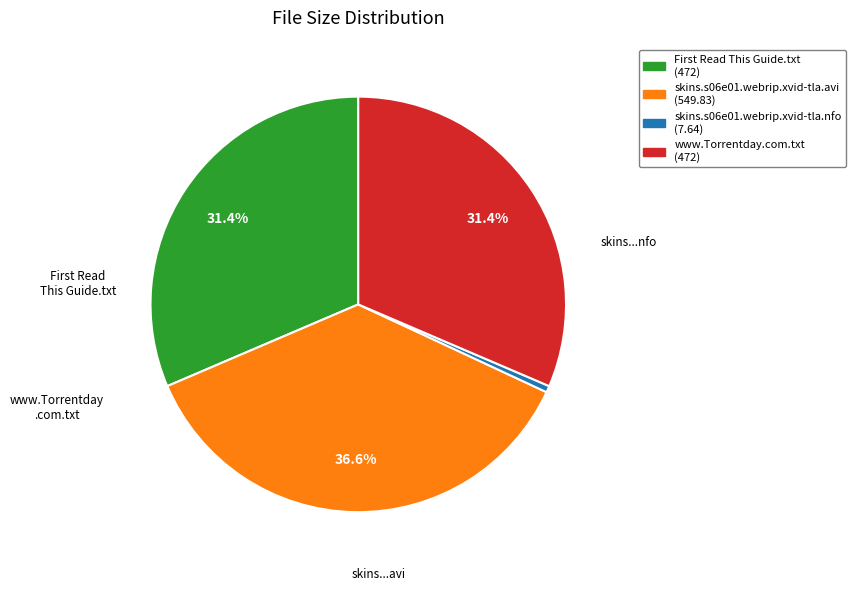

Is it true that skins.s06e01.webrip.xvid-tla.avi is 48% of the pie?

False